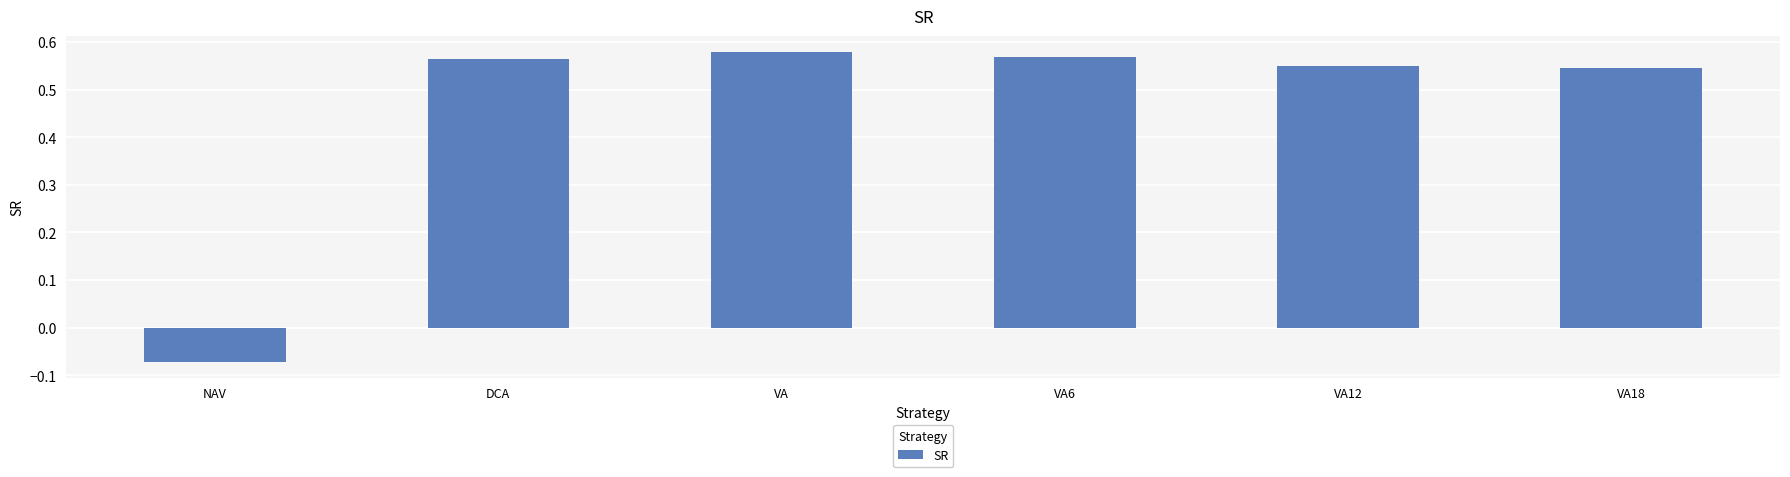

Which has a higher value, NAV or VA6?

VA6